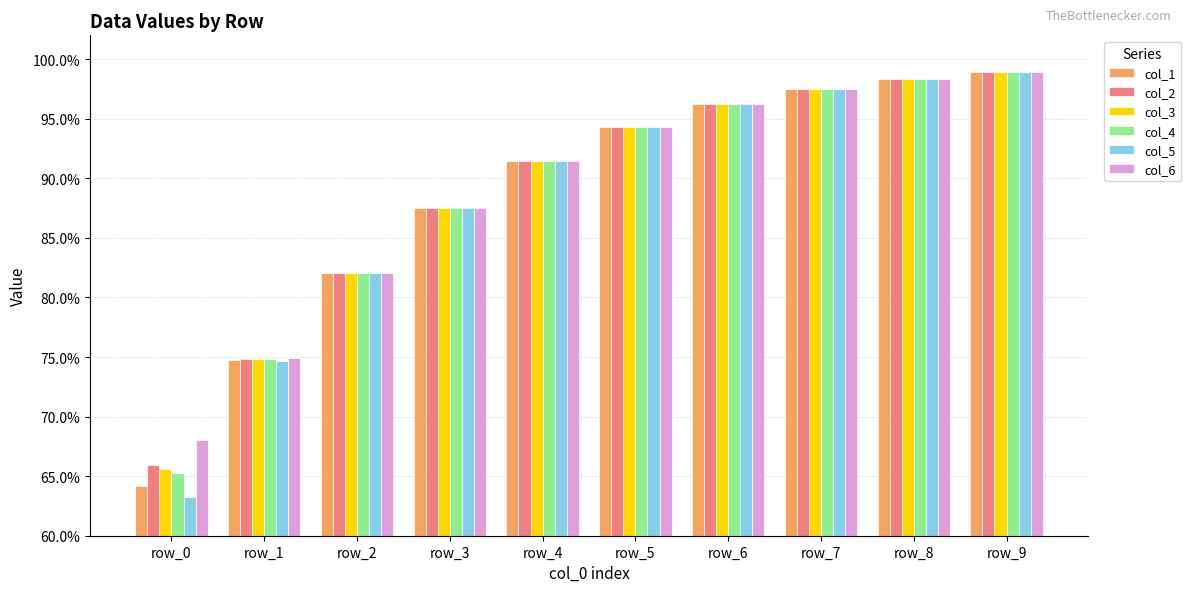

Is the value of col_5 at row_7 greater than the value of col_4 at row_8?

No